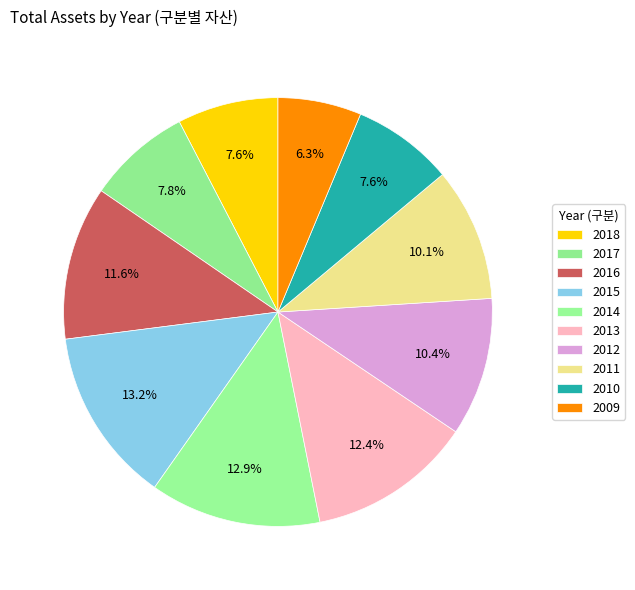

What is the change in value from 2018 to 2011?

+24092736